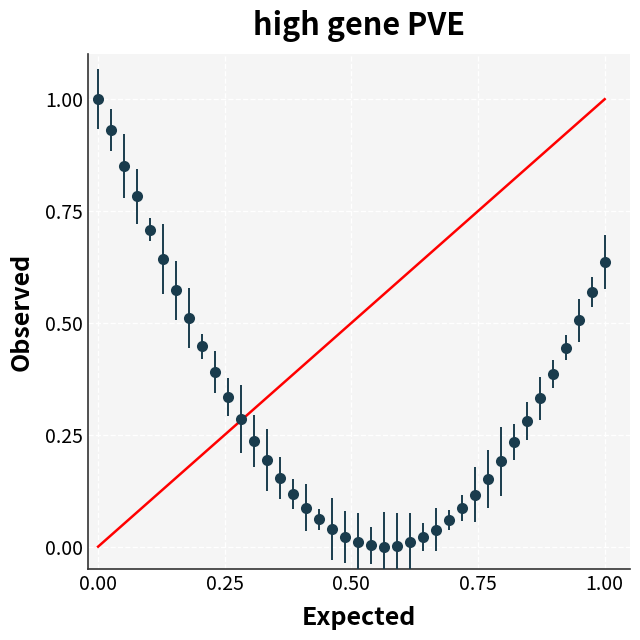

What is the maximum value shown in the chart?

1.0